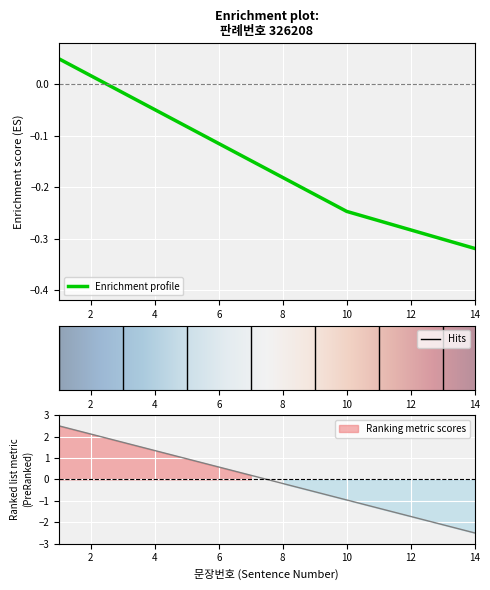

How many lines are shown in the chart?

1